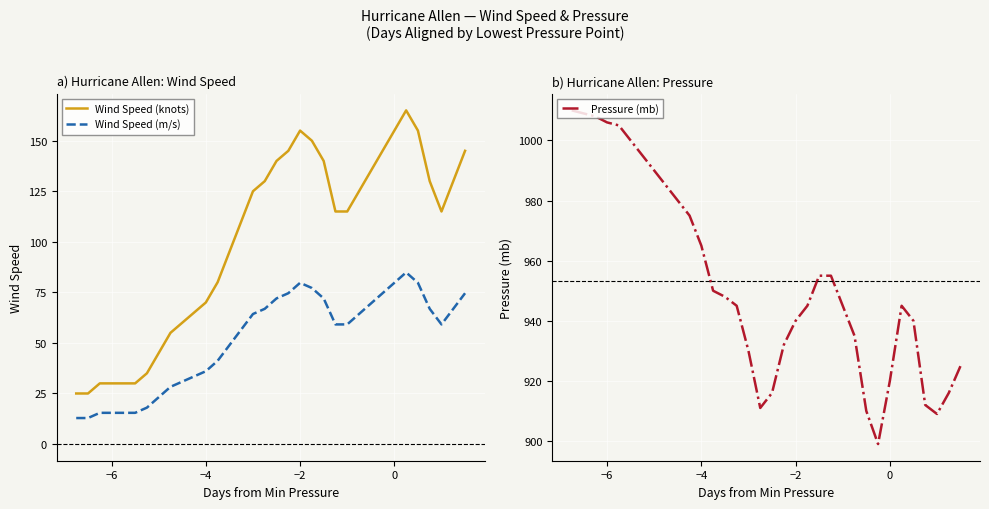

Is it true that Wind Speed (m/s) equals 36.0 at −4?

True